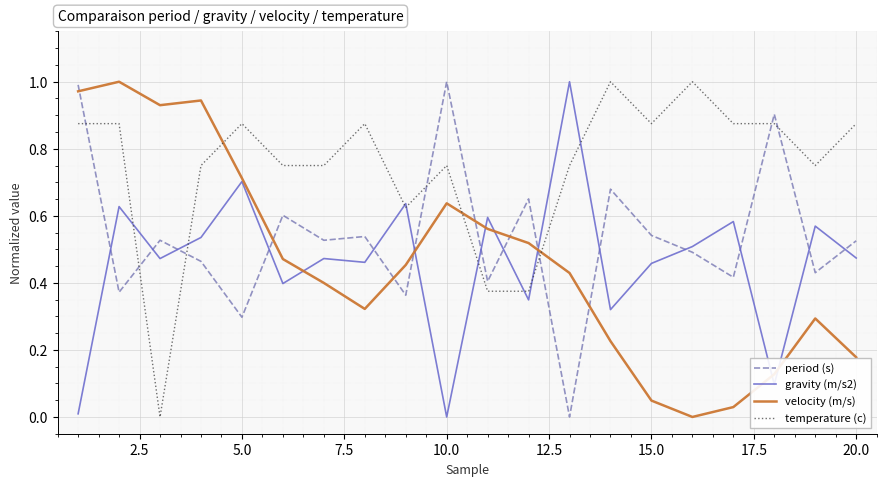

True or false: temperature (c) and period (s) intersect in this chart.

True